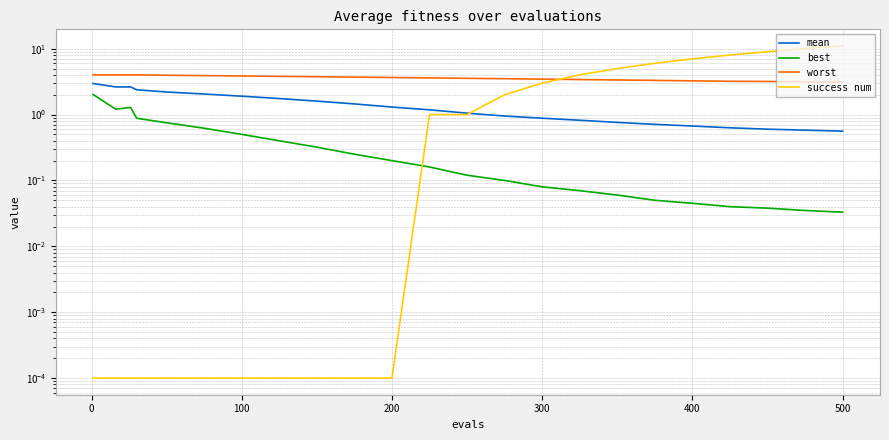

What is the average value of the mean series?

1.4